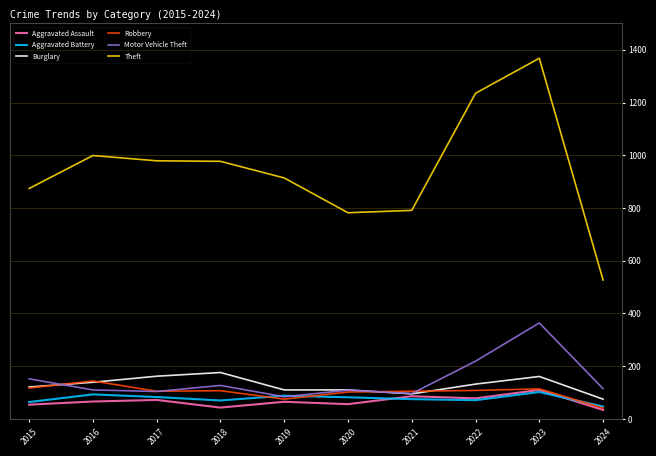

What is the greatest value displayed?

1368